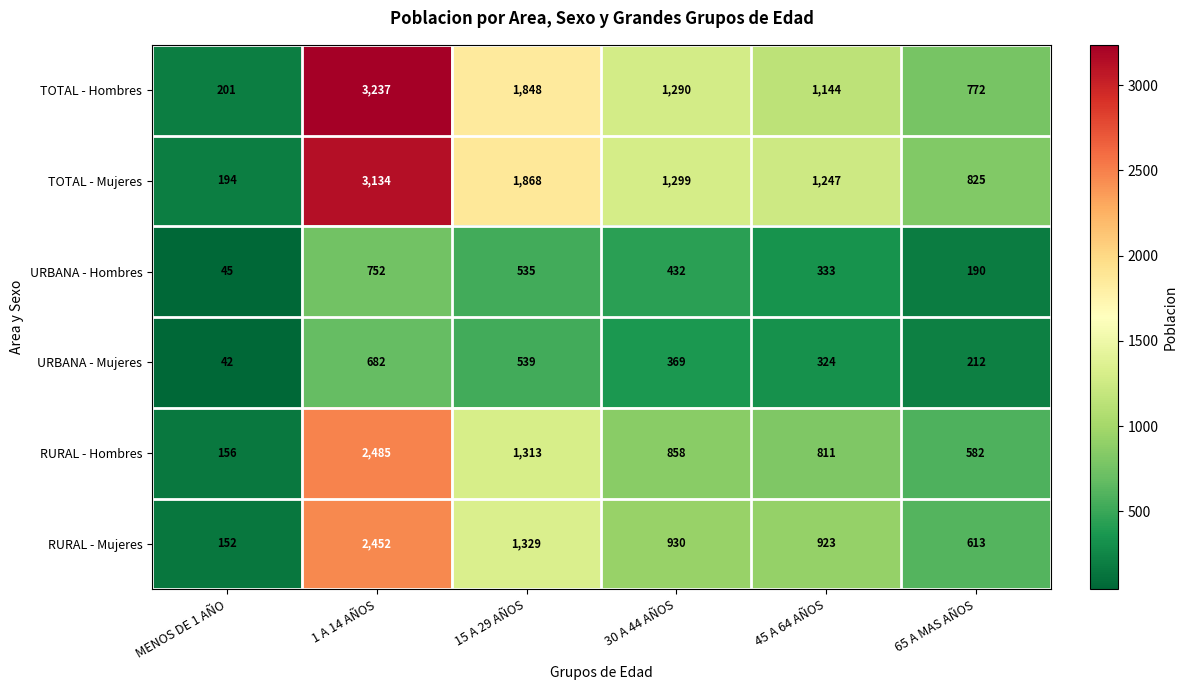

At which category does the chart reach its minimum across all series?

MENOS DE 1 AÑO